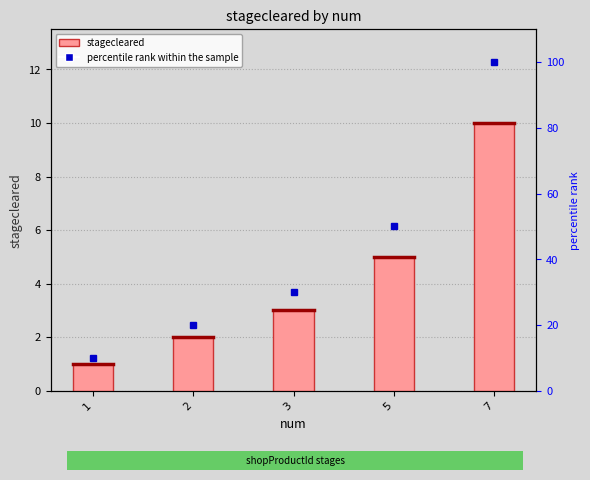

At which category does the chart reach its peak across all series?

7